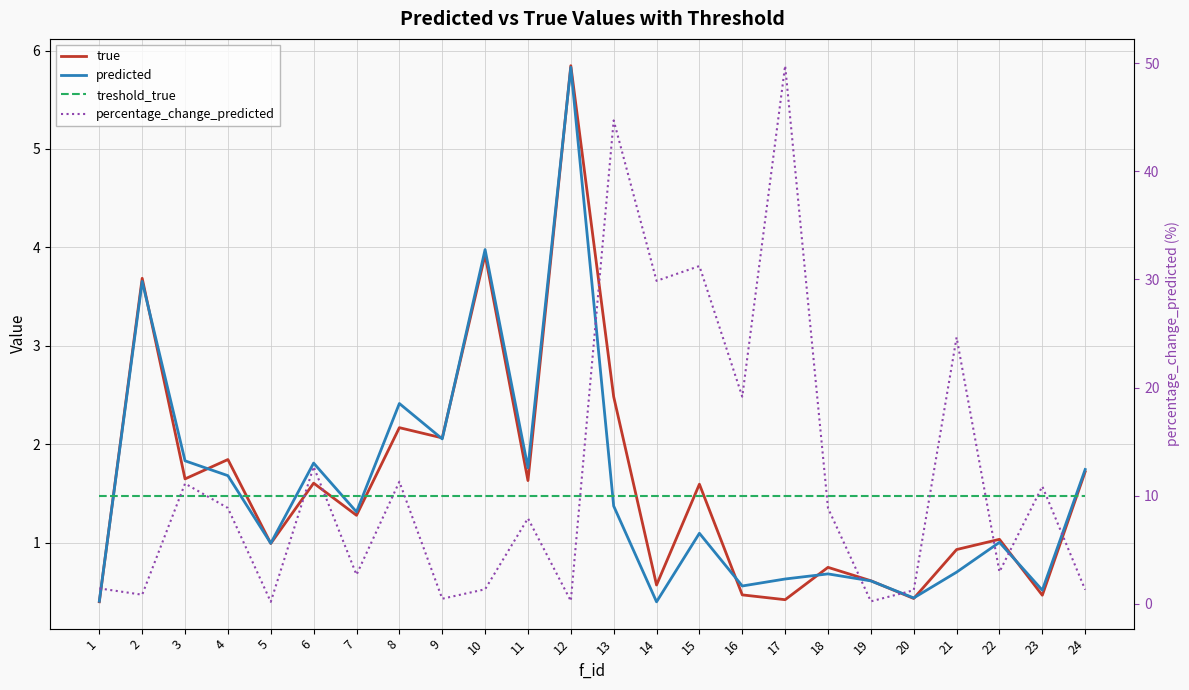

At which label does treshold_true reach its minimum?

1